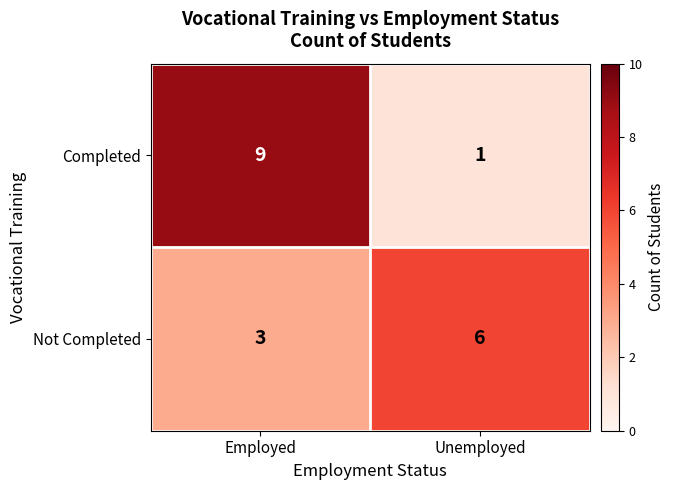

Read the Not Completed value at Unemployed.

6